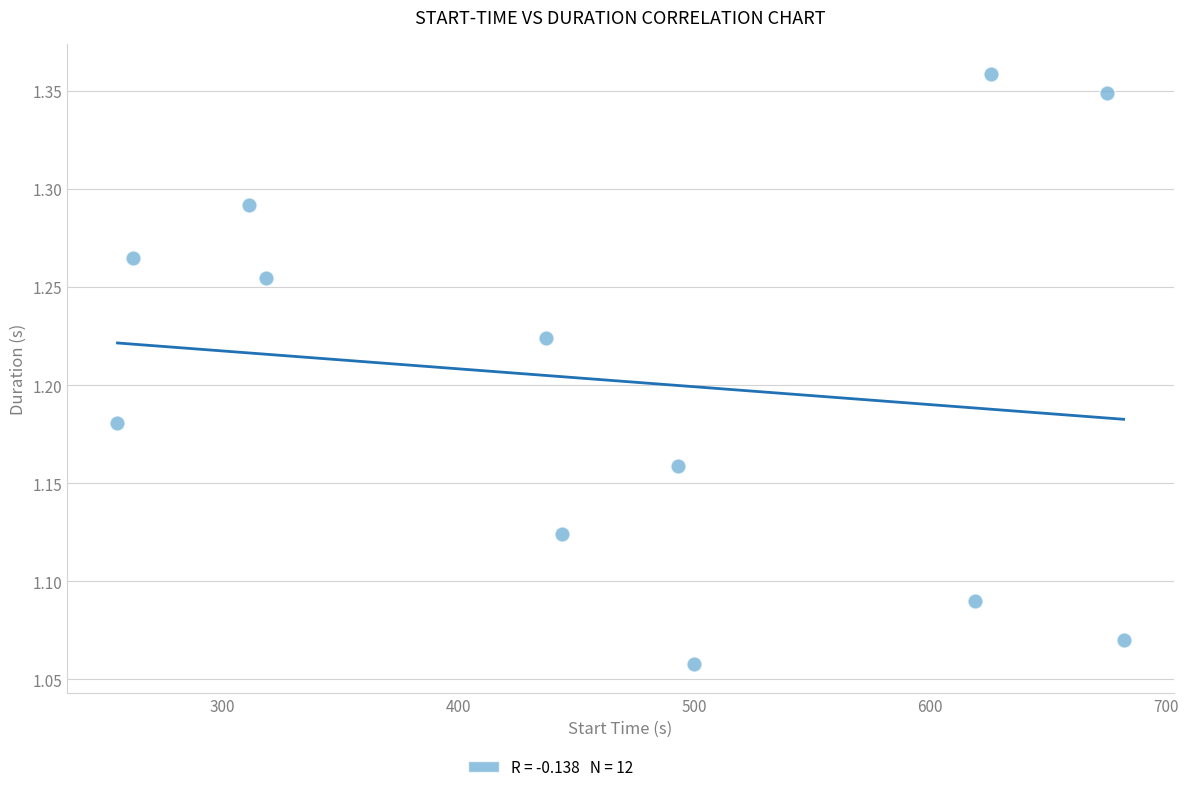

What is the range of Y values (max minus min)?

0.3